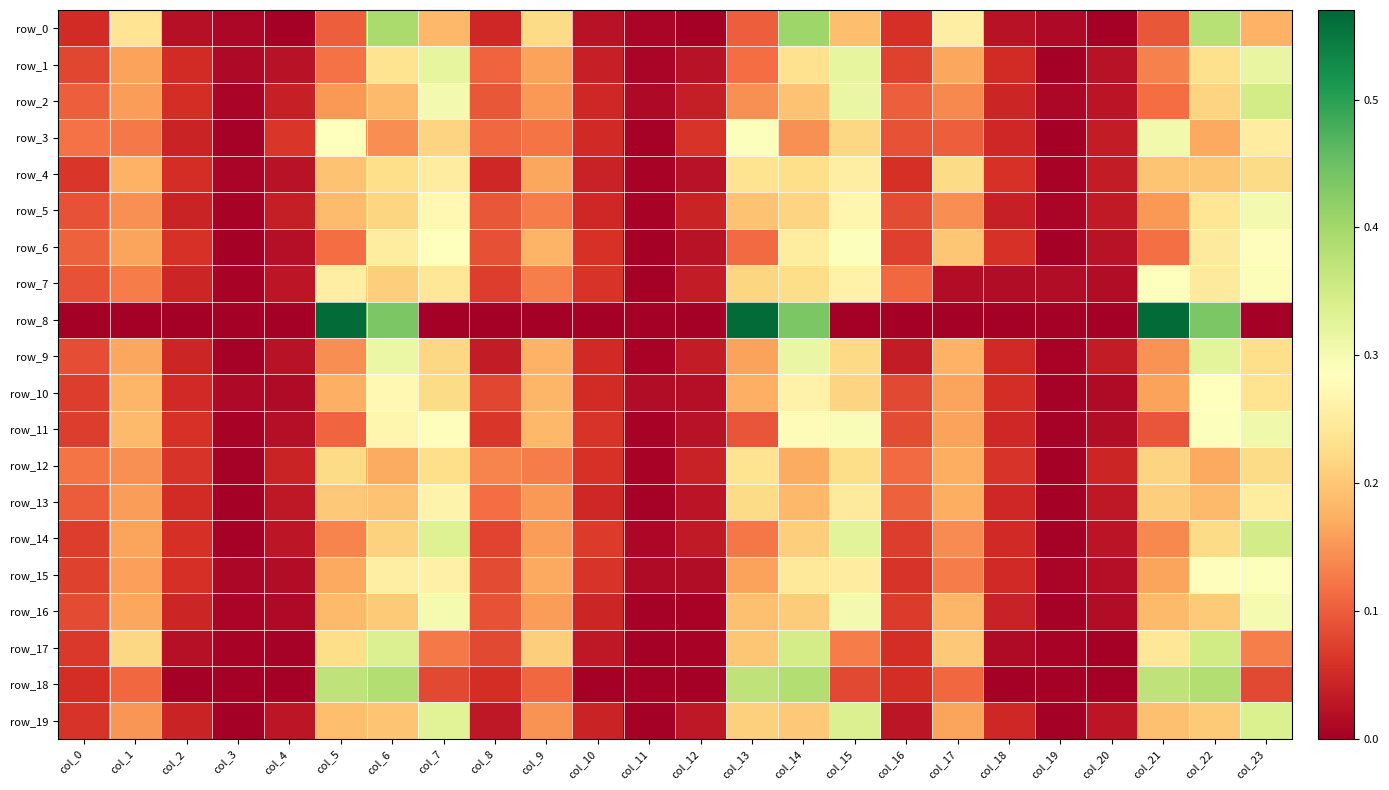

List the labels in order of row_8 value, largest first.

col_5, col_13, col_21, col_6, col_14, col_22, col_0, col_1, col_2, col_3, col_4, col_7, col_8, col_9, col_10, col_11, col_12, col_15, col_16, col_17, col_18, col_19, col_20, col_23